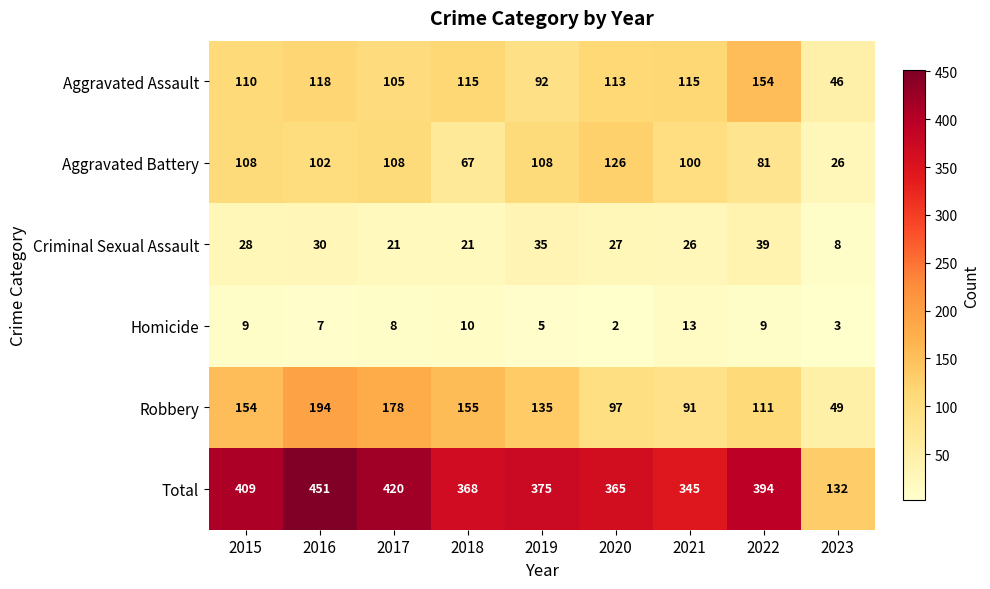

What is the difference between the Aggravated Battery values at 2019 and 2022?

27